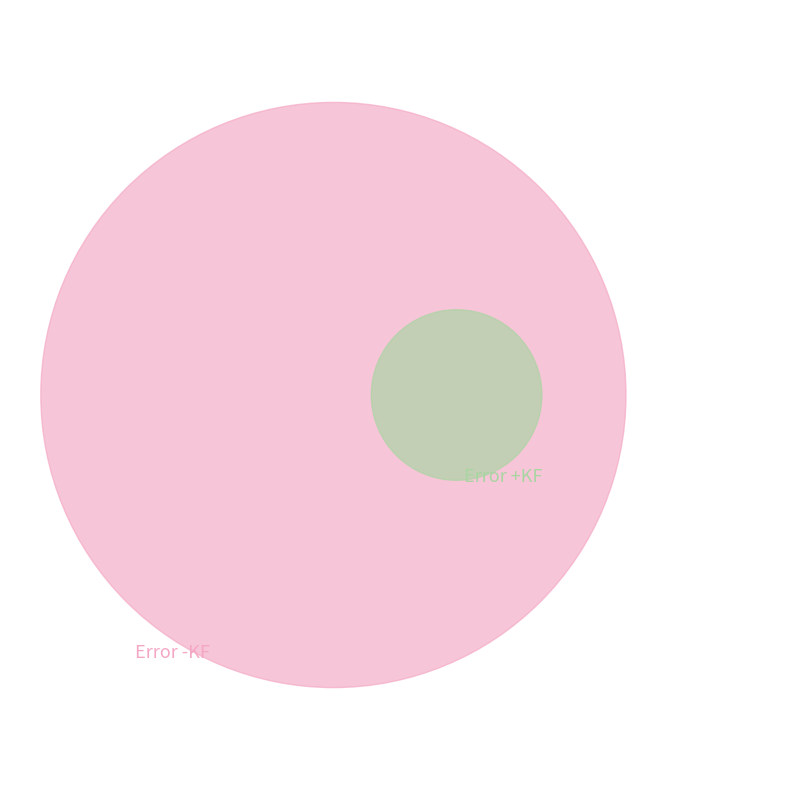

The 1 slice represents 30% of the pie. True or false?

False